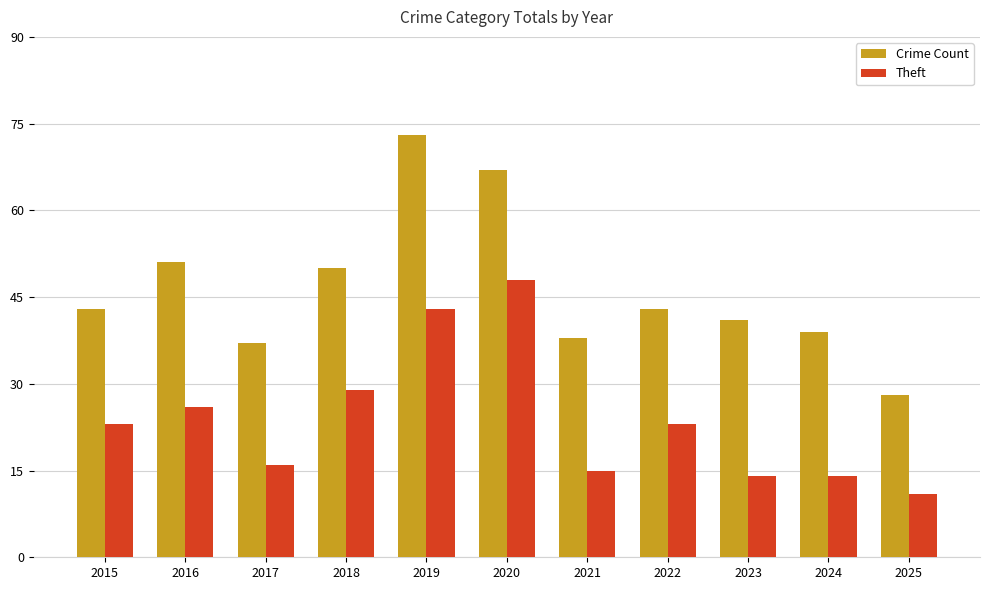

What is the sum of all Theft values?

262